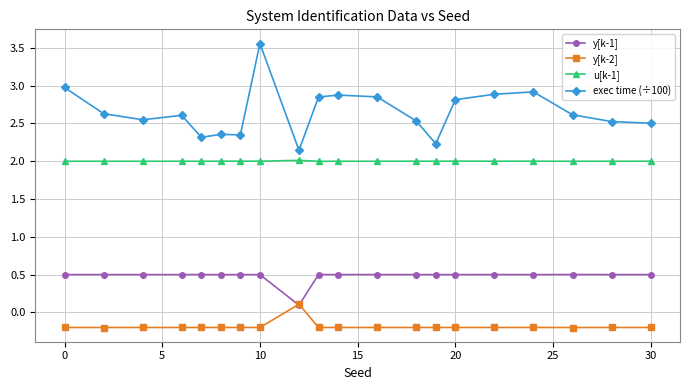

Rank the series by their average value, from highest to lowest.

exec time (÷100), u[k-1], y[k-1], y[k-2]